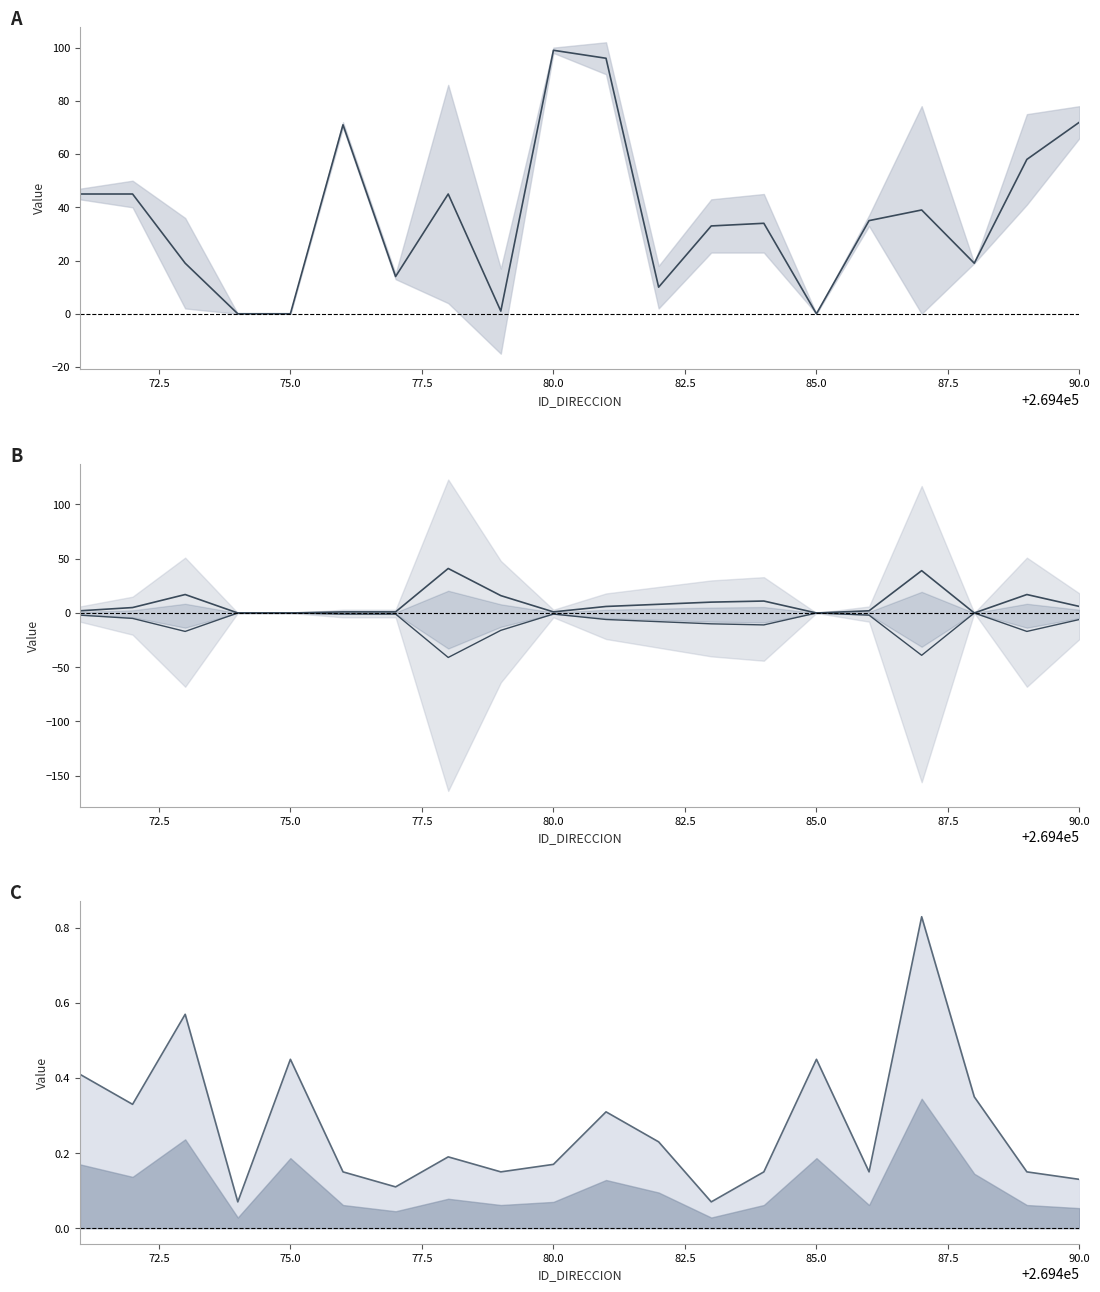

How many times do NUMERO_VIA_GENERADORA_DIRECCION and NUMERO_PLACA_DIRECCION cross each other?

2